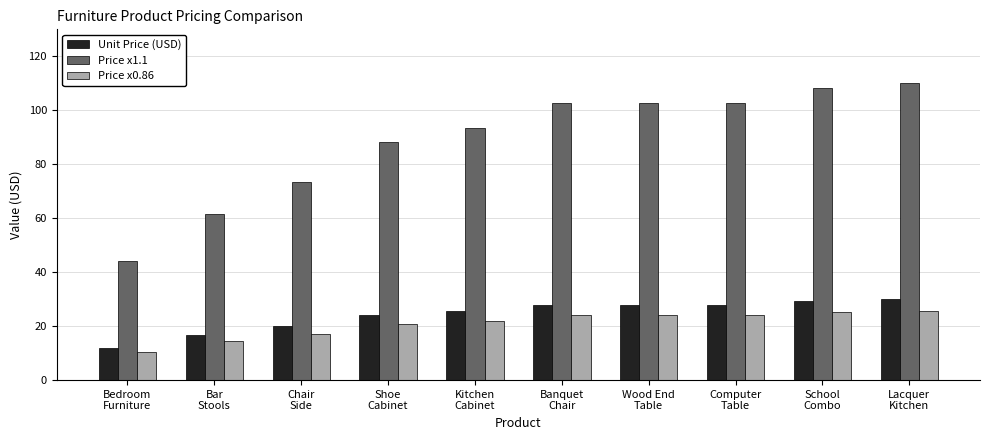

Read the Price x1.1 value at Bedroom
Furniture.

44.0